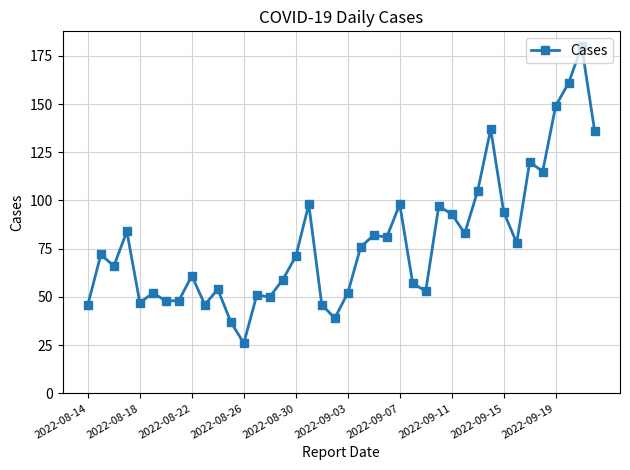

What is the smallest value displayed?

26